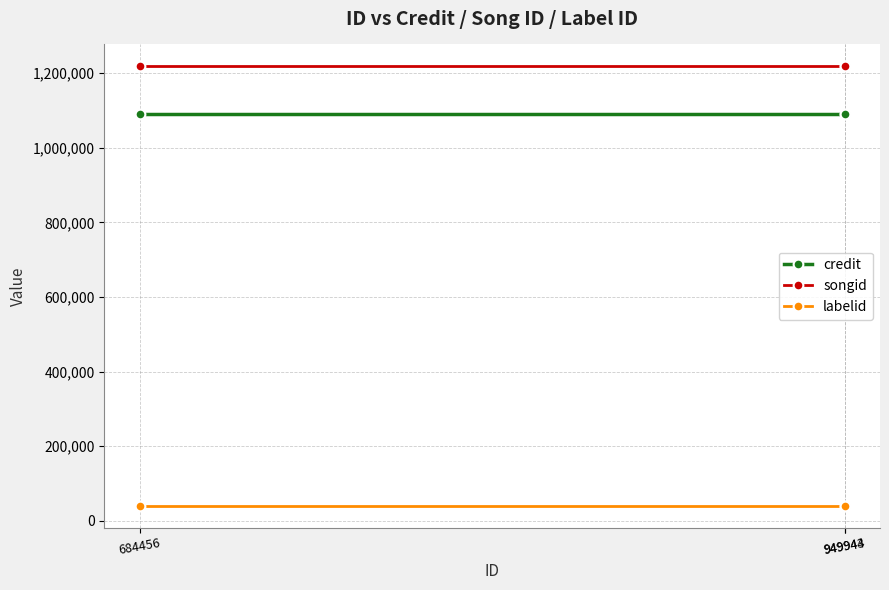

What is the sum of all songid values?

3654336